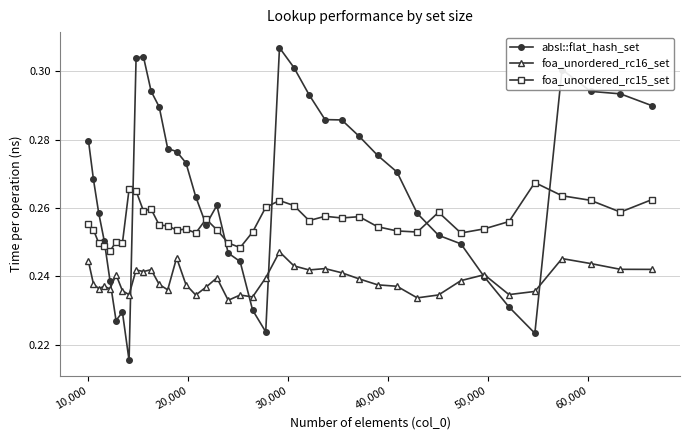

At how many categories does at least one series exceed 0?

40